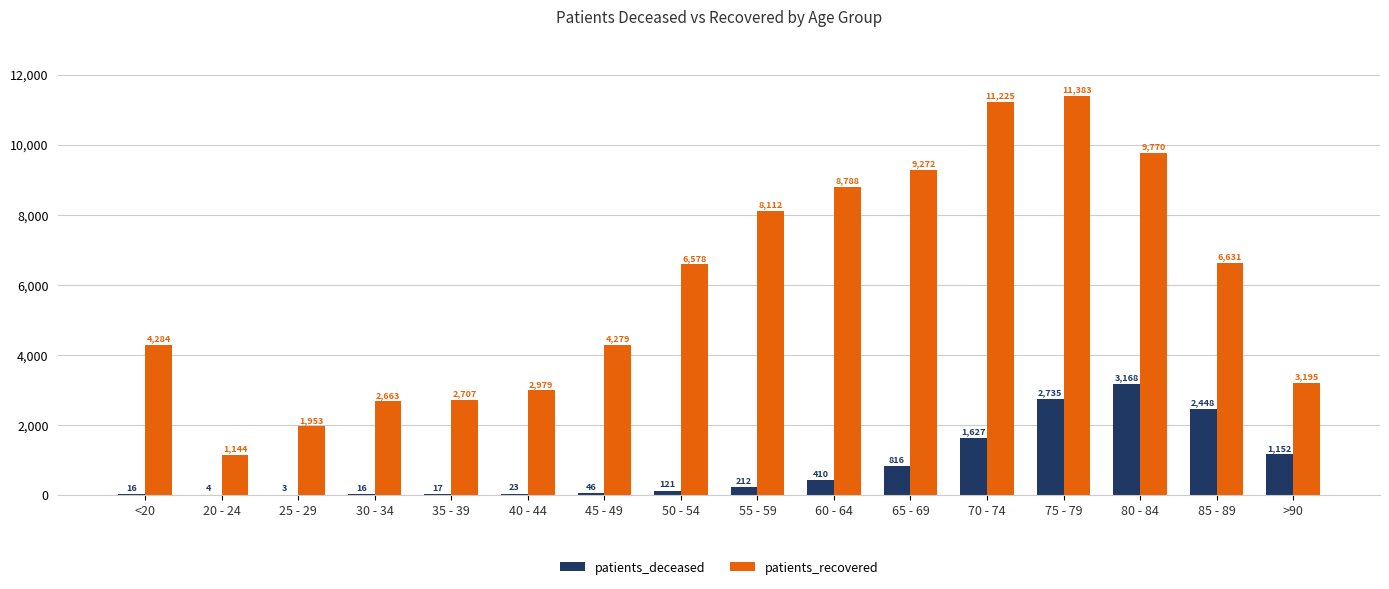

What is the total value across all series at 20 - 24?

1148